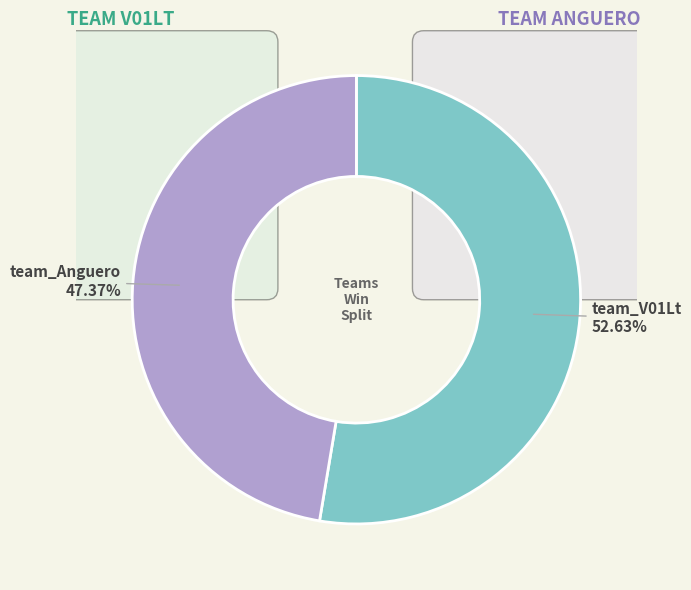

Rank the categories by value from highest to lowest.

team_V01Lt, team_Anguero